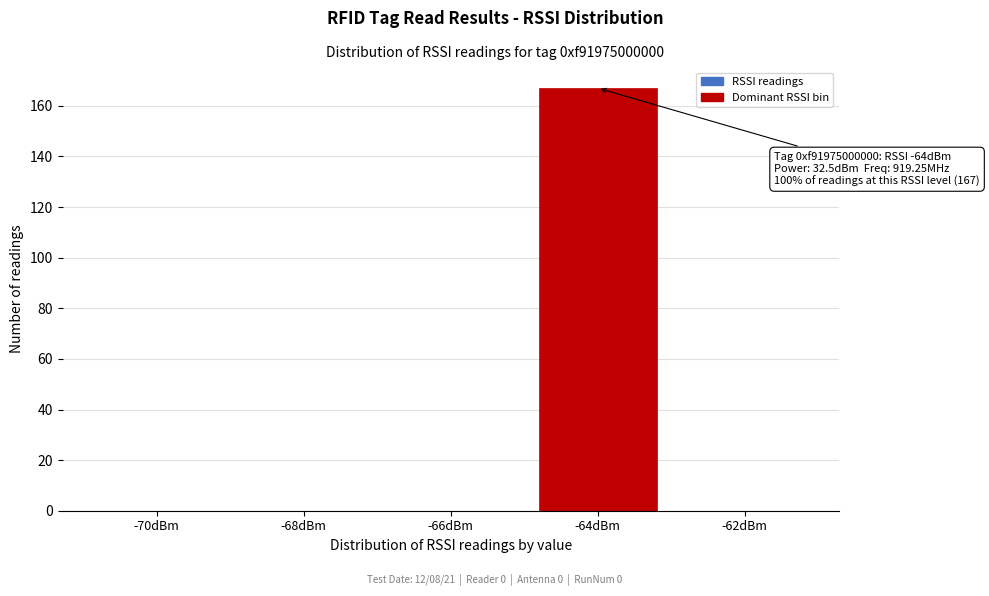

Reading left to right, extract all data points from this chart.

-70dBm=0	-68dBm=0	-66dBm=0	-64dBm=167	-62dBm=0